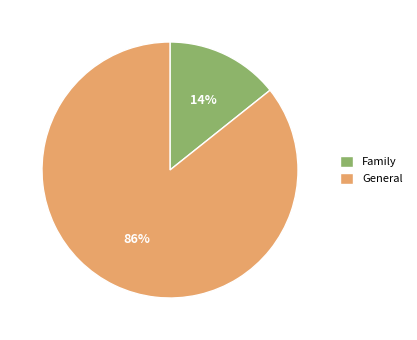

Rank the categories by value from lowest to highest.

Family, General